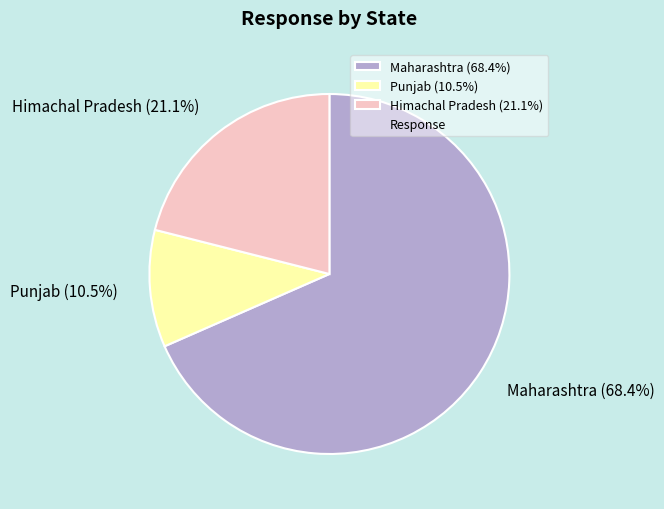

Does Maharashtra account for over 50% of the chart?

Yes